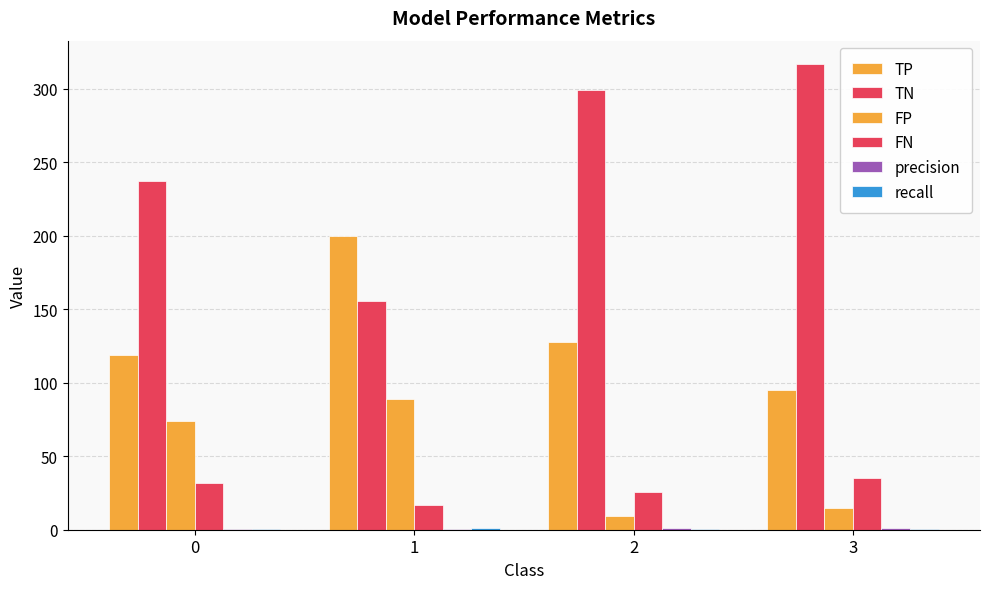

What is the difference between the highest and lowest values at 2?

298.2